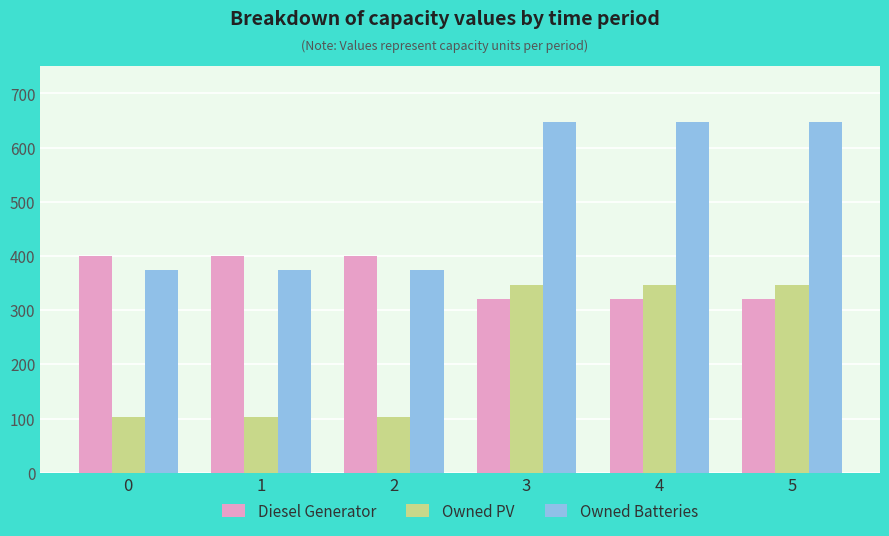

What is the minimum value for Owned Batteries?

374